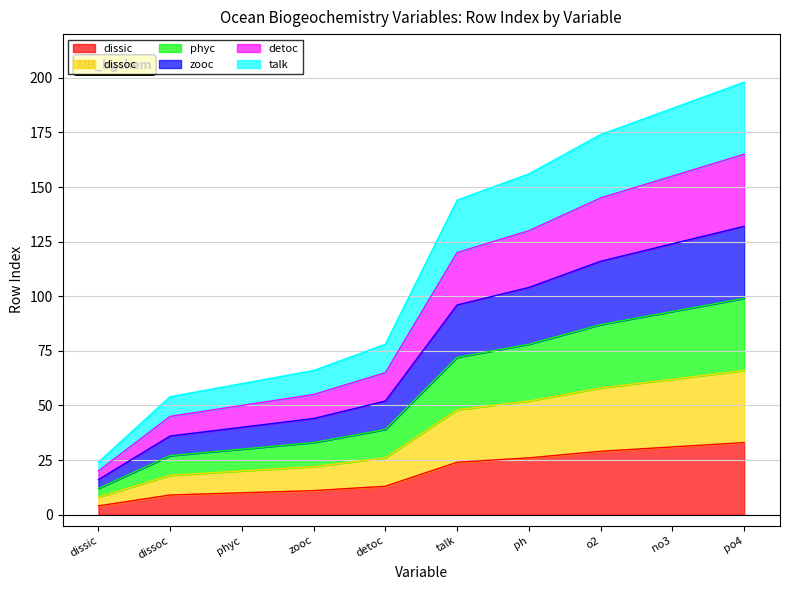

At how many categories does at least one series exceed 80?

5